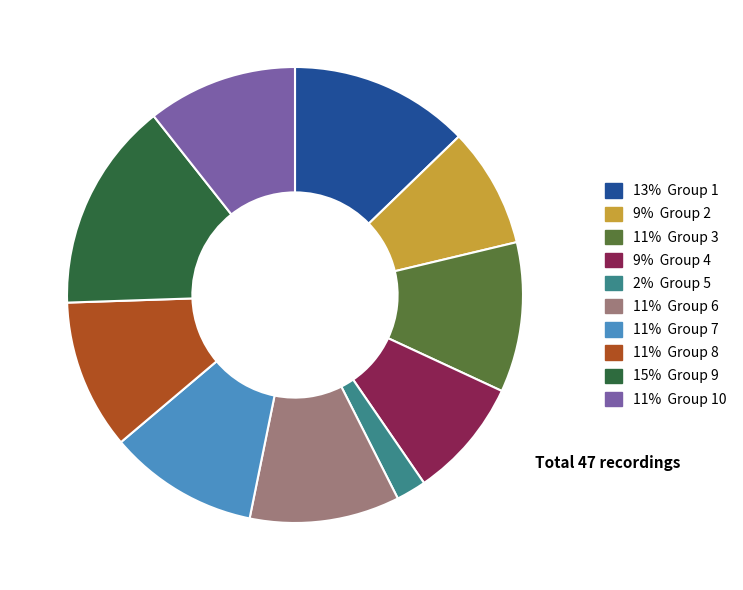

What is the largest slice in the pie chart?

15% Group 9